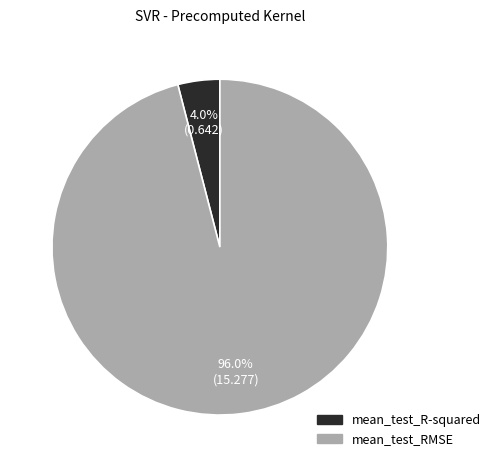

Which slice represents more than half of the pie?

mean_test_RMSE